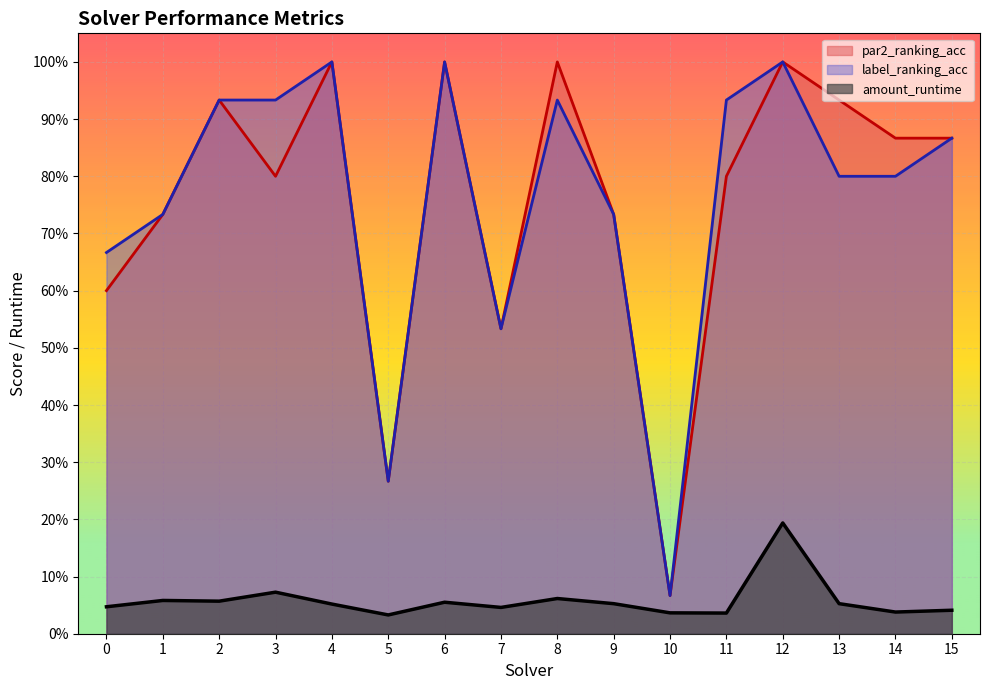

What is the total value across all series at 10?

0.2